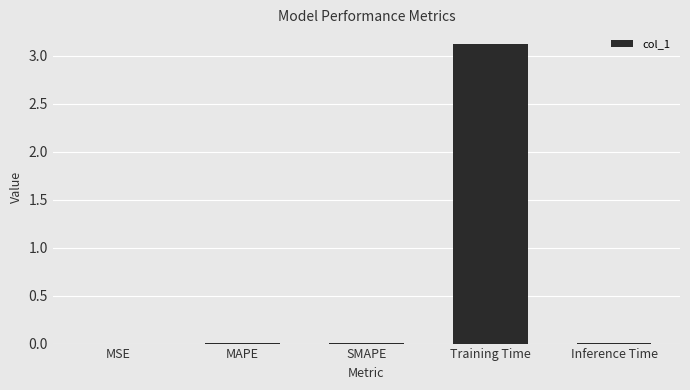

What is the maximum value shown in the chart?

3.1